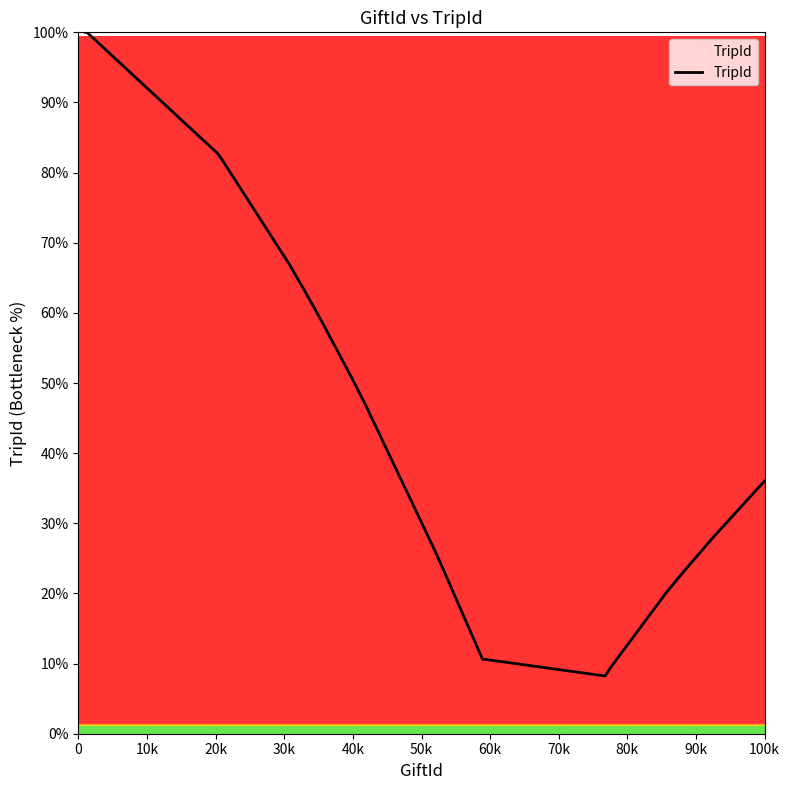

What is the sum of all values?

956.2